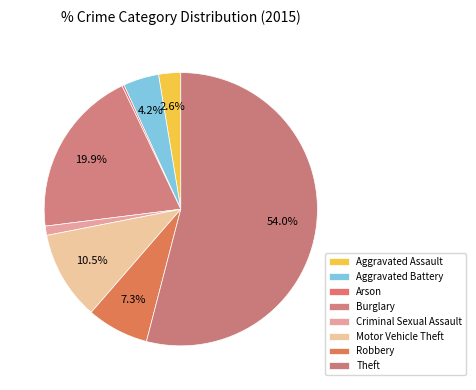

To the nearest percent, what portion does Aggravated Battery represent?

4%